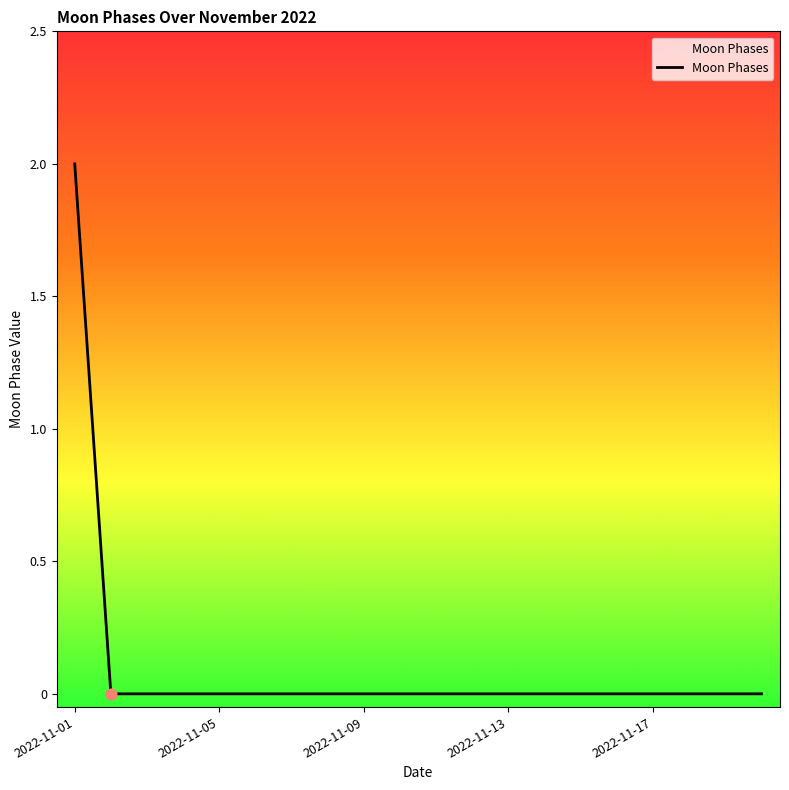

Does the chart have visible grid lines?

No